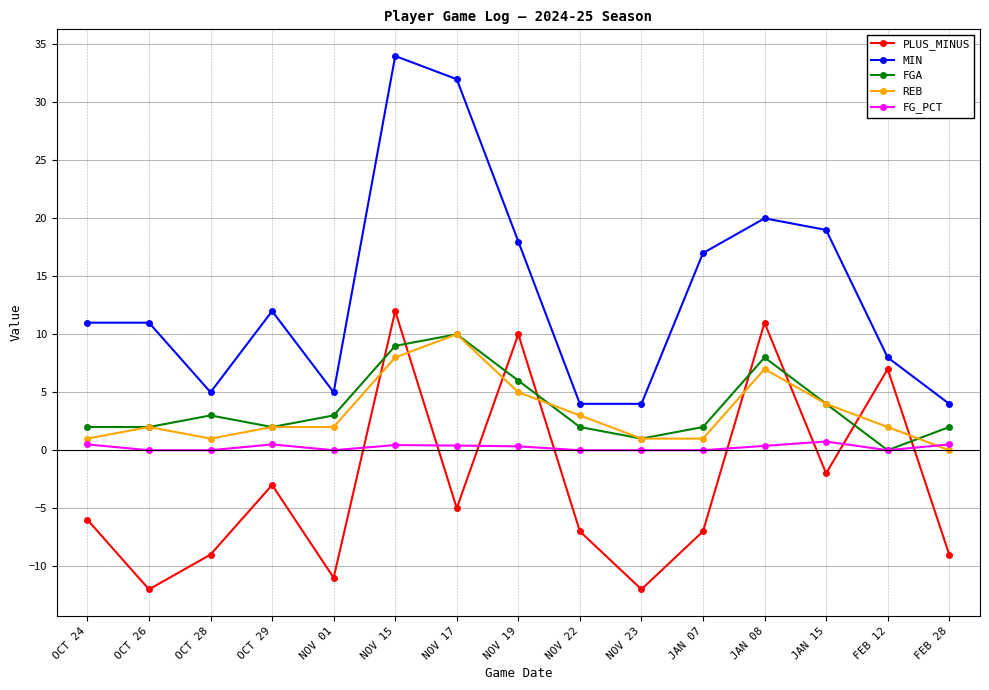

At which category is the sum across all series the highest?

NOV 15